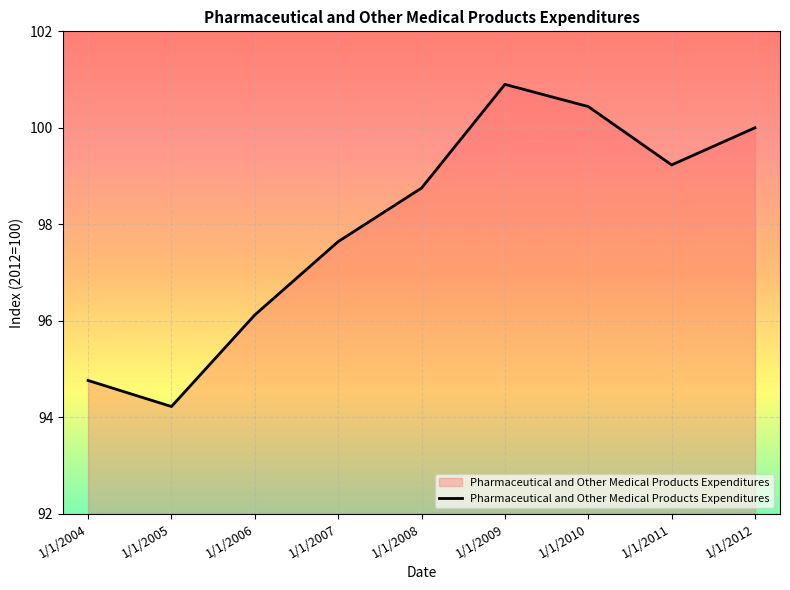

The chart shows a value of 65.8 at 1/1/2009. True or false?

False